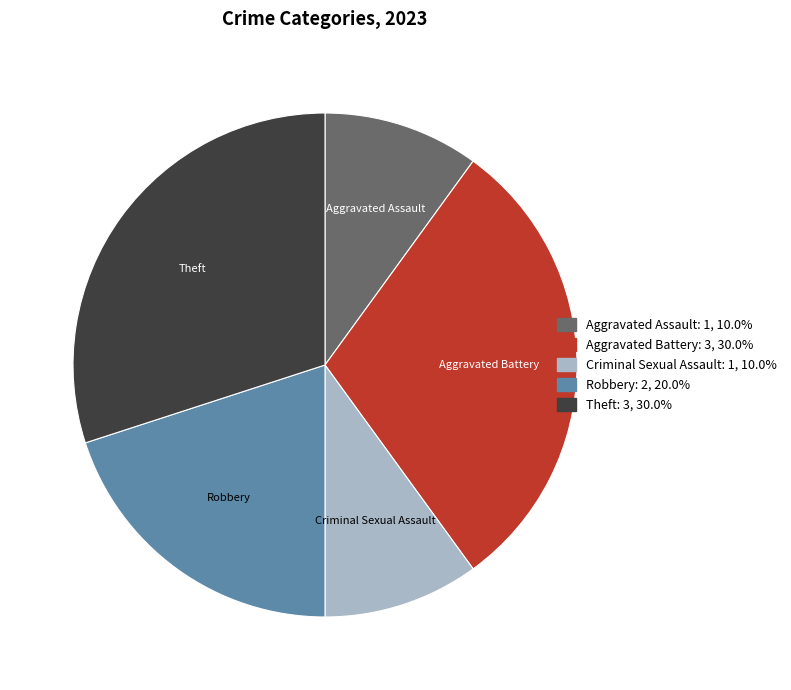

Is there a majority slice in this chart?

No